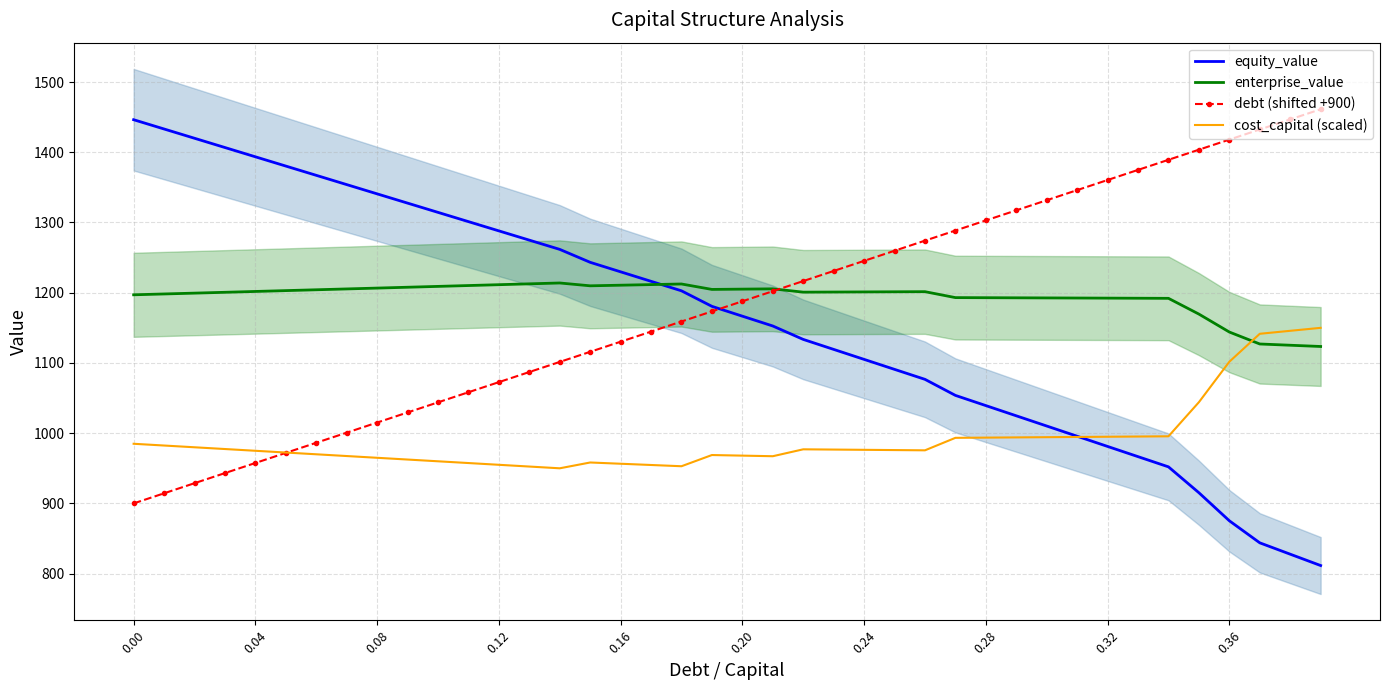

How many values in the enterprise_value series exceed 1201?

21